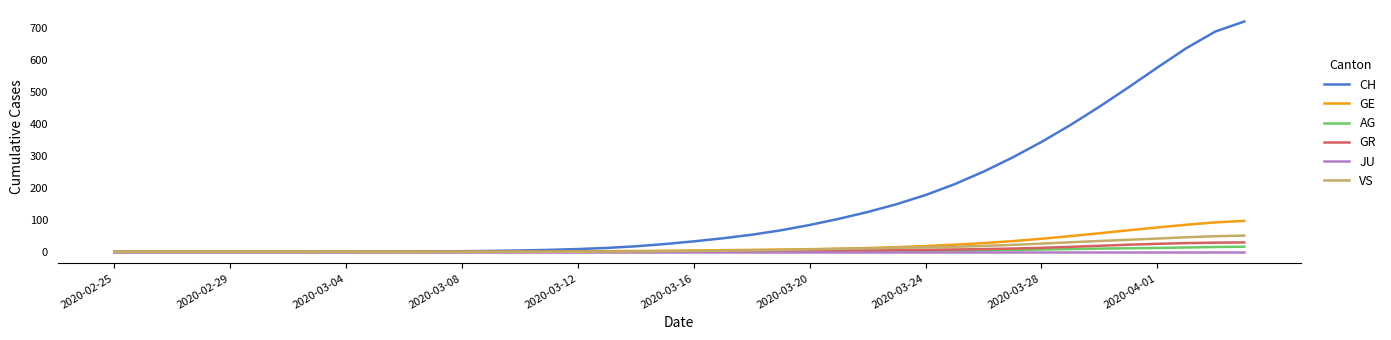

Which series has the widest spread of values?

CH